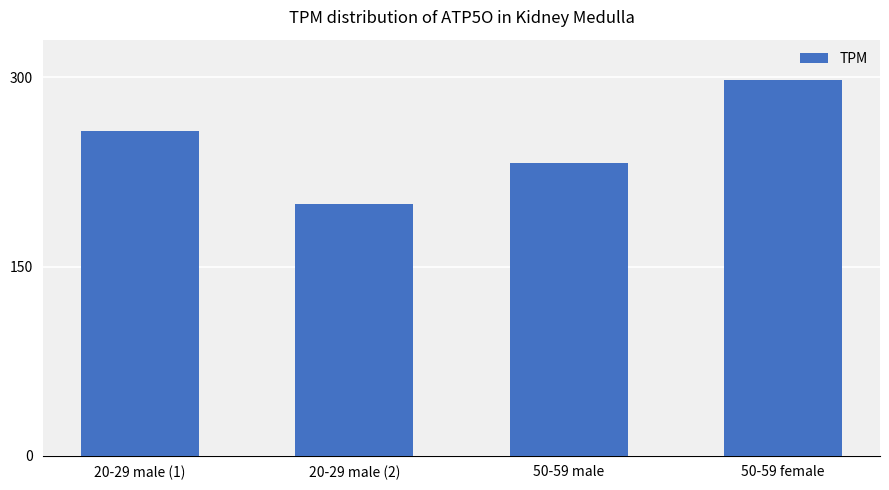

The value at 20-29 male (1) is 434.0. True or false?

False